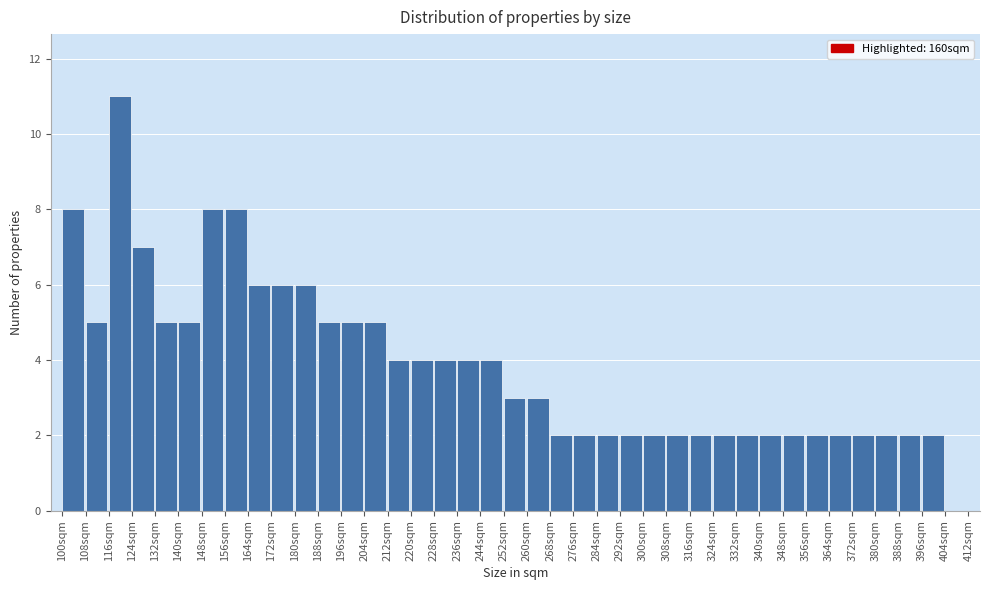

Reading left to right, list every bar in this chart as the range it spans on the x-axis followed by its height. The values are not printed on the chart, so give them approximately, as read against the axis.

100 to 108: 8
108 to 116: 5
116 to 124: 11
124 to 132: 7
132 to 140: 5
140 to 148: 5
148 to 156: 8
156 to 164: 8
164 to 172: 6
172 to 180: 6
180 to 188: 6
188 to 196: 5
196 to 204: 5
204 to 212: 5
212 to 220: 4
220 to 228: 4
228 to 236: 4
236 to 244: 4
244 to 252: 4
252 to 260: 3
260 to 268: 3
268 to 276: 2
276 to 284: 2
284 to 292: 2
292 to 300: 2
300 to 308: 2
308 to 316: 2
316 to 324: 2
324 to 332: 2
332 to 340: 2
340 to 348: 2
348 to 356: 2
356 to 364: 2
364 to 372: 2
372 to 380: 2
380 to 388: 2
388 to 396: 2
396 to 404: 2
404 to 412: 0